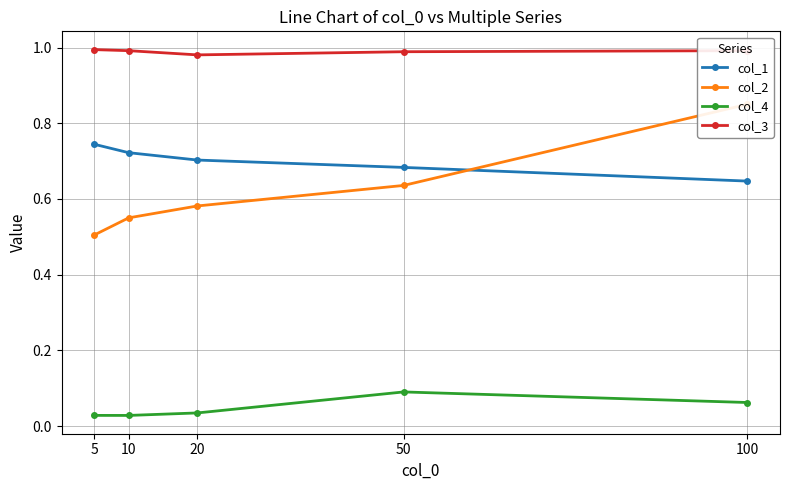

Is it true that col_1 equals 0.1 at 10?

False